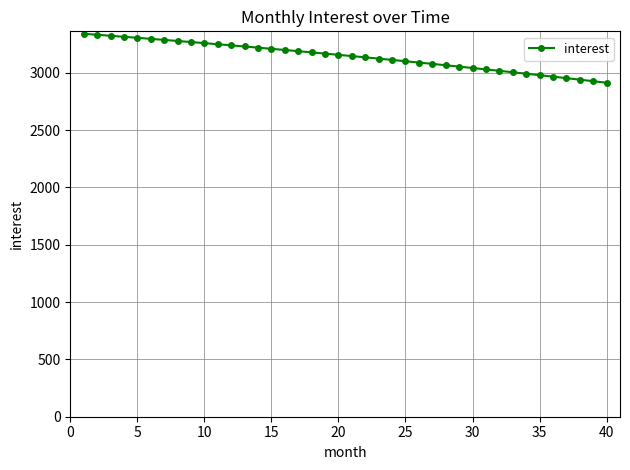

What is the smallest value displayed?

2914.0